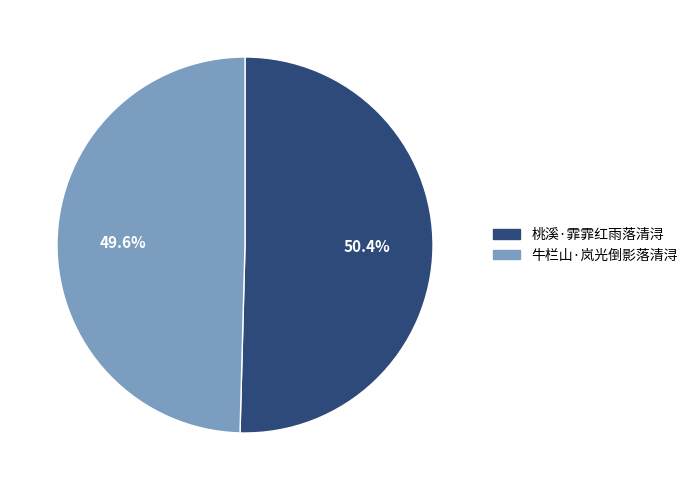

What percentage is the 牛栏山·岚光倒影落清浔 slice, to the nearest percent?

50%